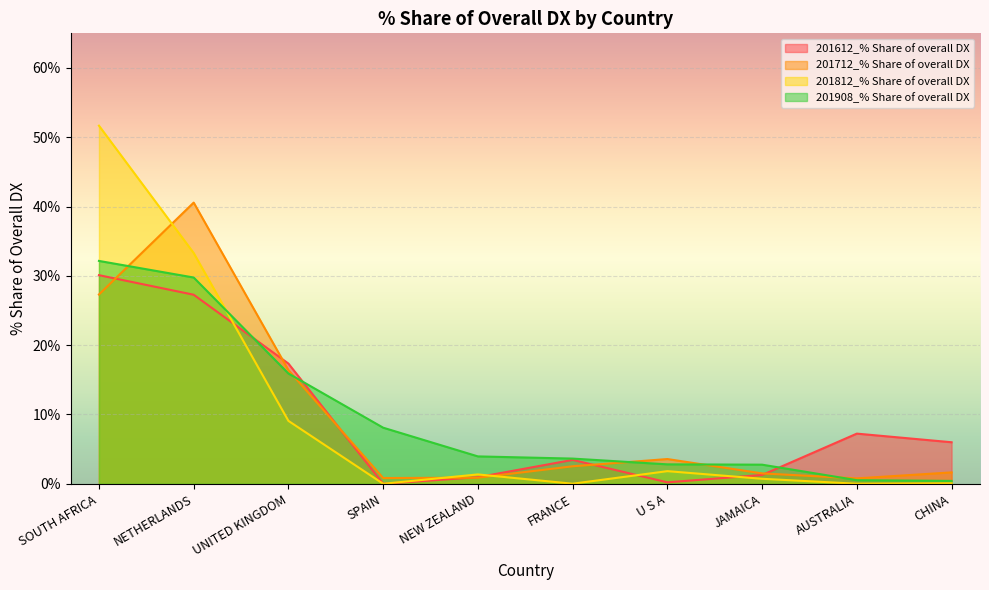

Which label corresponds to the smallest value in the chart?

SPAIN